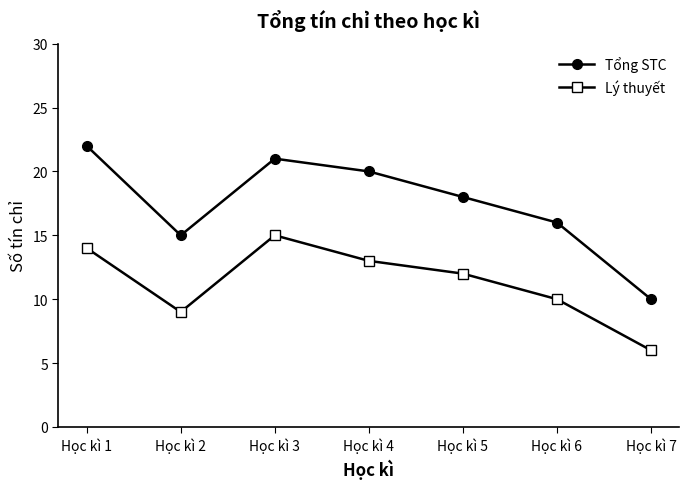

What is the approximate value of Lý thuyết at Học kì 7?

6